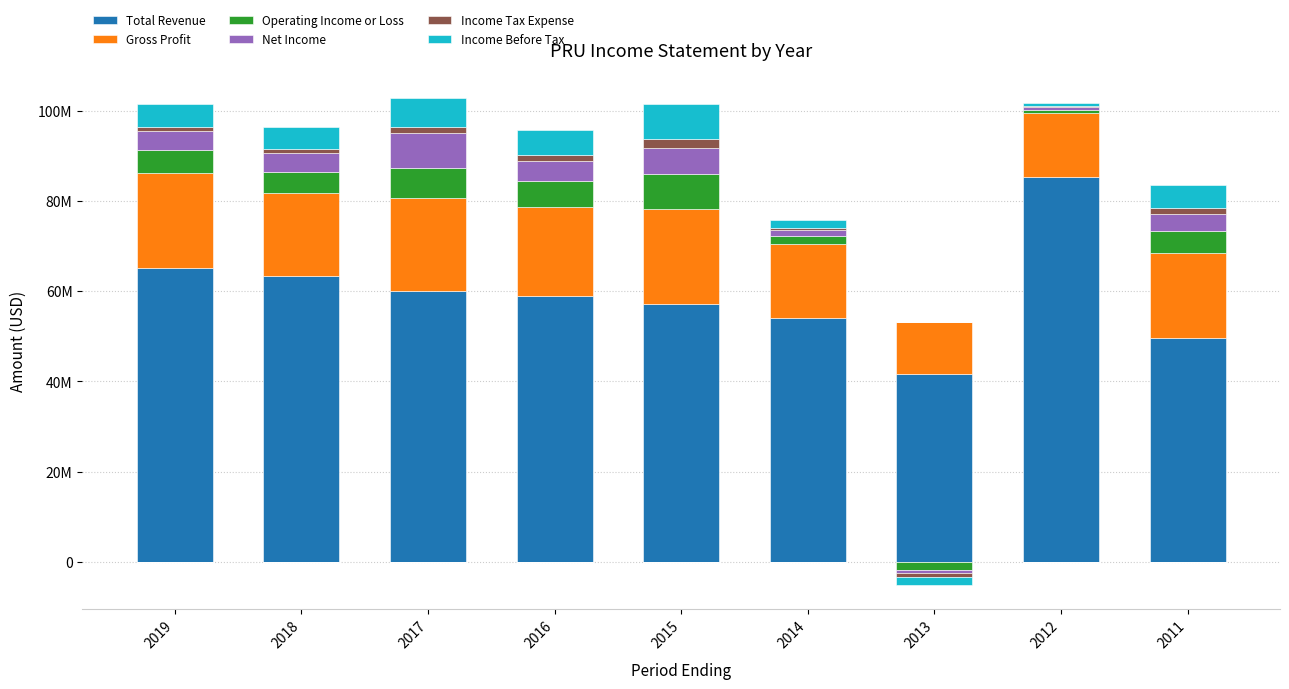

Which series has the largest range (max minus min)?

Total Revenue